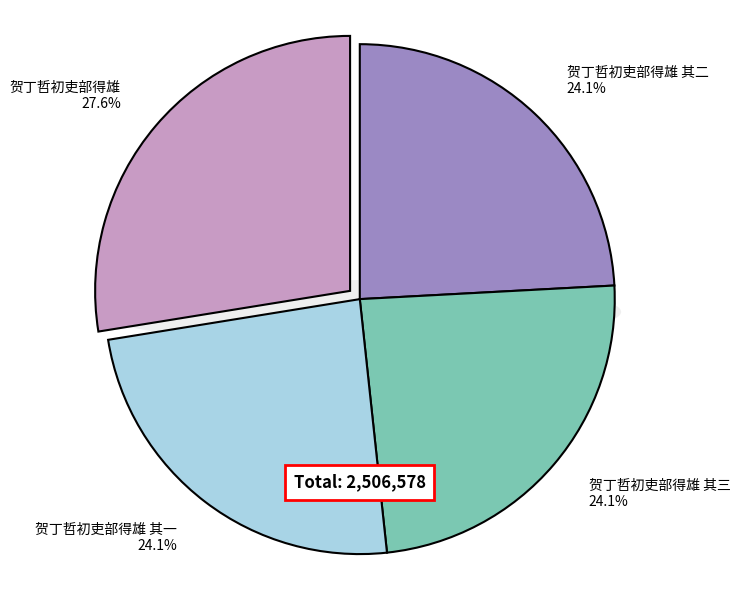

What is the change in value from 贺丁哲初吏部得雄 其三 to 贺丁哲初吏部得雄?

+85273